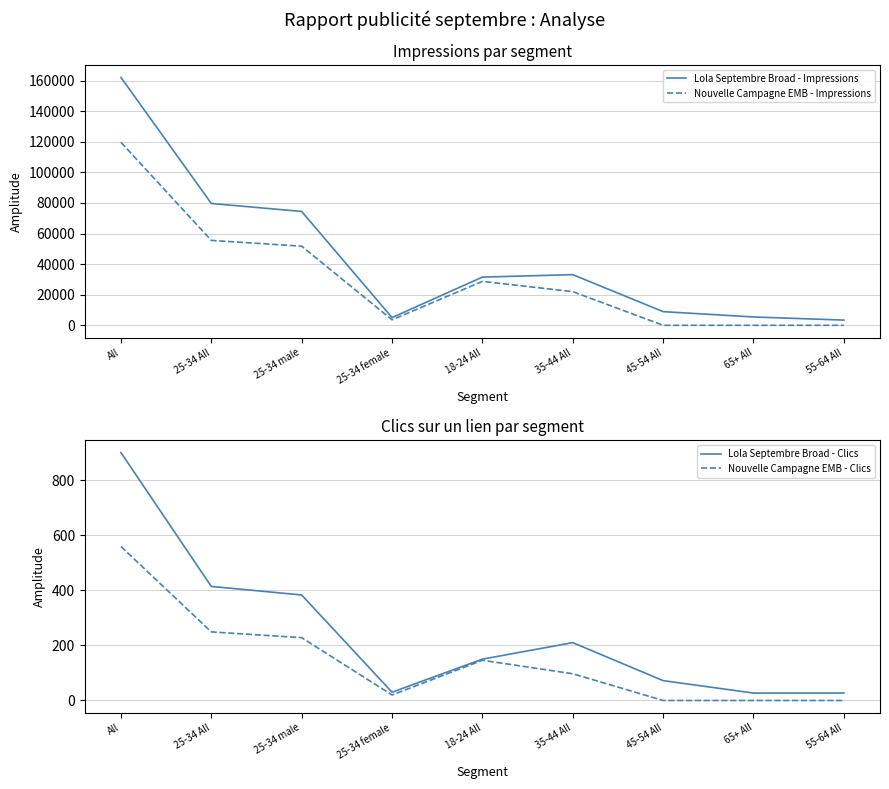

Reading left to right, what are all the values shown in this chart?

Lola Septembre Broad - Impressions: All=162048	25-34 All=79642	25-34 male=74415	25-34 female=5055	18-24 All=31502	35-44 All=33114	45-54 All=8937	65+ All=5451	55-64 All=3402
Nouvelle Campagne EMB - Impressions: All=119626	25-34 All=55502	25-34 male=51718	25-34 female=3597	18-24 All=28704	35-44 All=22008	45-54 All=0	65+ All=0	55-64 All=0
Lola Septembre Broad - Clics: All=900	25-34 All=414	25-34 male=383	25-34 female=30	18-24 All=150	35-44 All=210	45-54 All=72	65+ All=27	55-64 All=27
Nouvelle Campagne EMB - Clics: All=559	25-34 All=249	25-34 male=228	25-34 female=20	18-24 All=146	35-44 All=97	45-54 All=0	65+ All=0	55-64 All=0